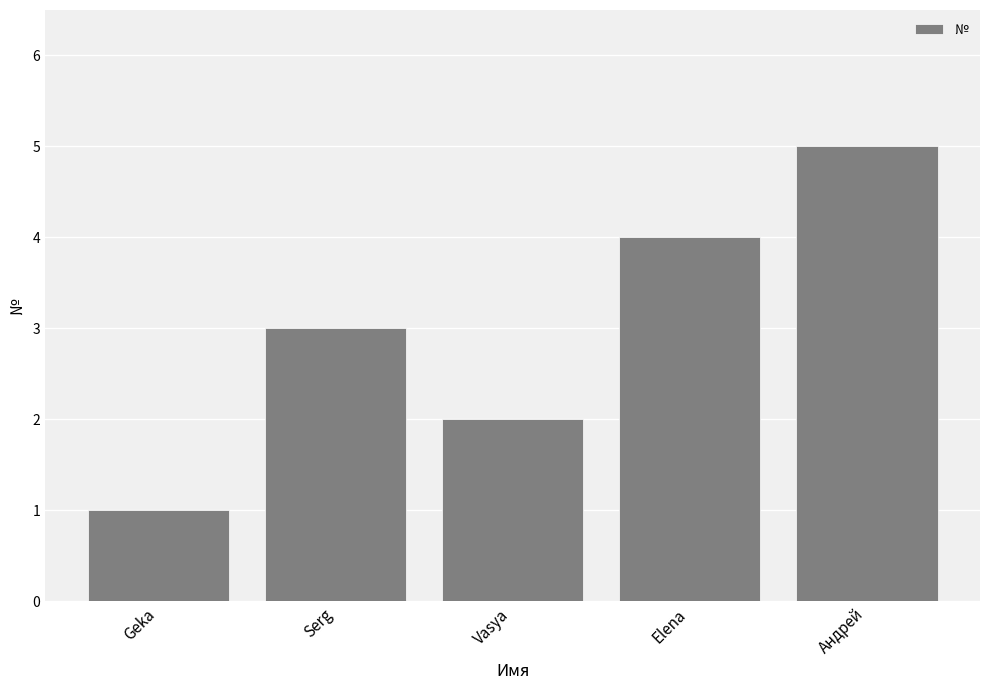

How many distinct data groups are displayed?

1